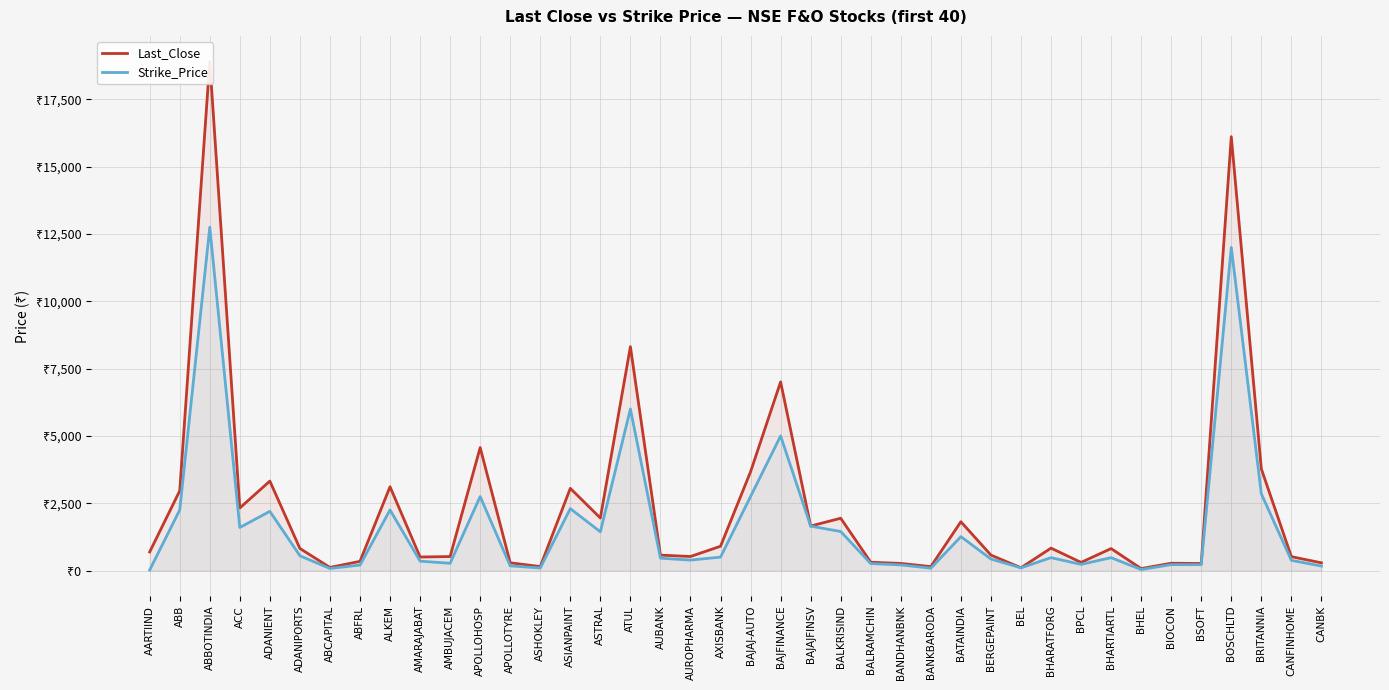

Does the chart display data point markers on the line(s)?

No